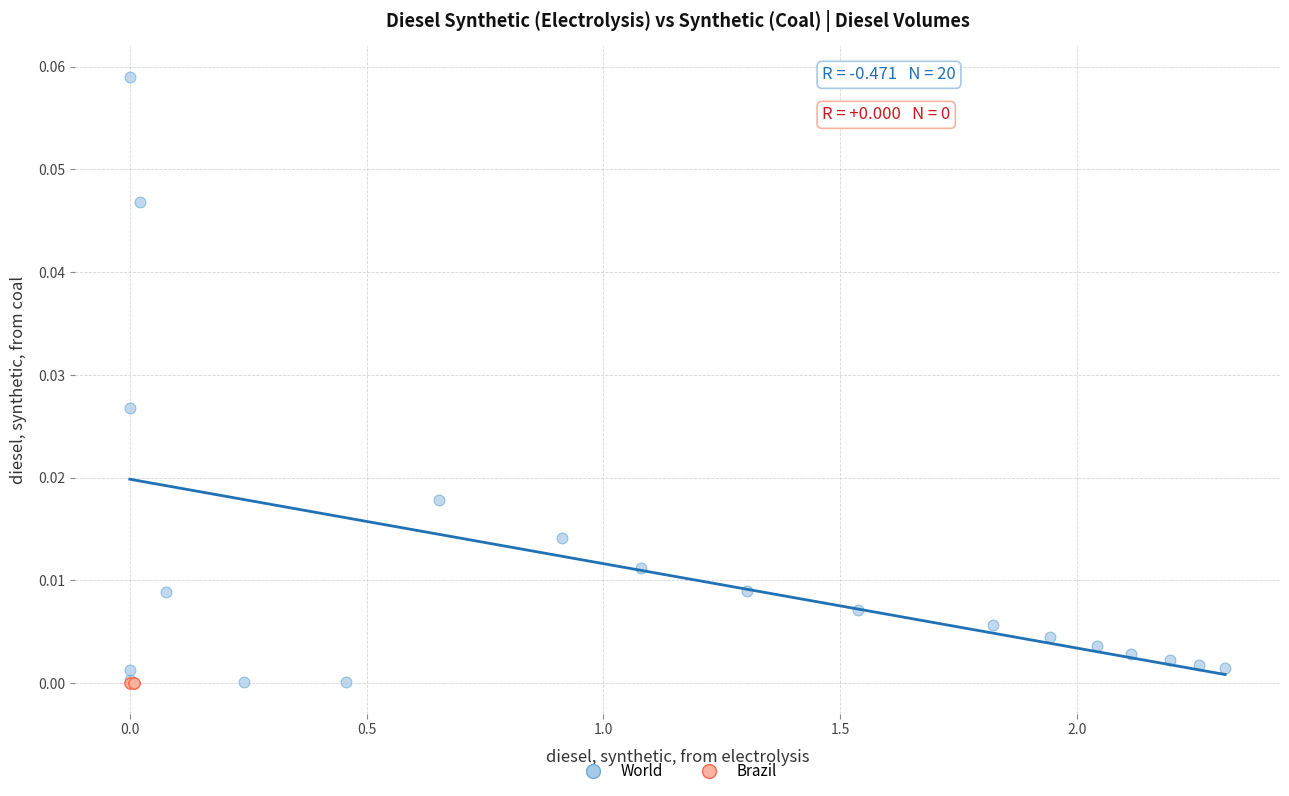

Which series contains the highest Y value?

World